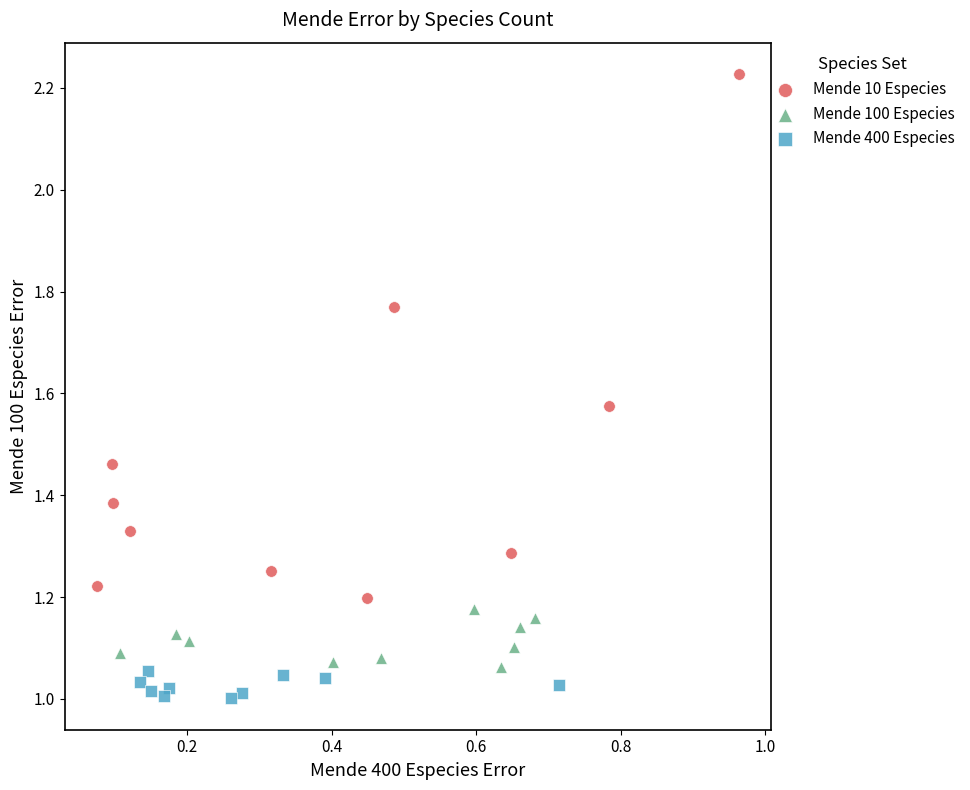

Which series reaches the maximum Y coordinate?

Mende 10 Especies